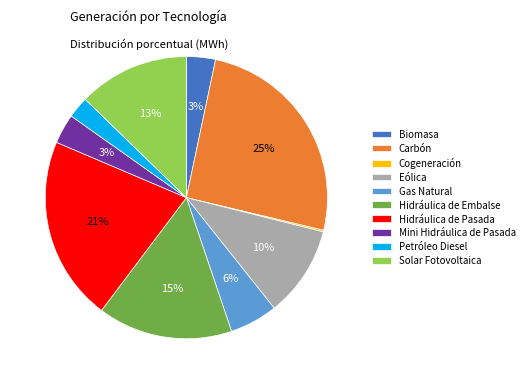

To the nearest percent, what is the average slice percentage?

10%